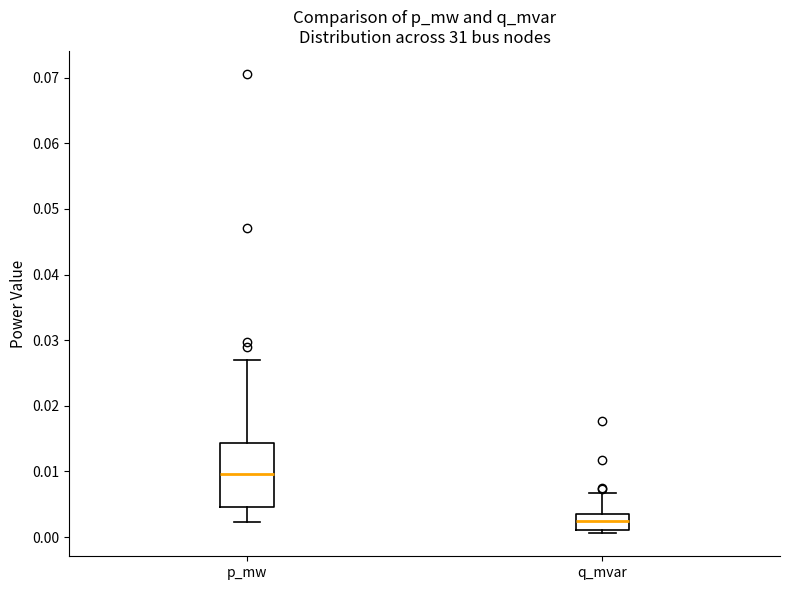

Comparing the boxes themselves (not the whiskers), which one is the tallest?

p_mw